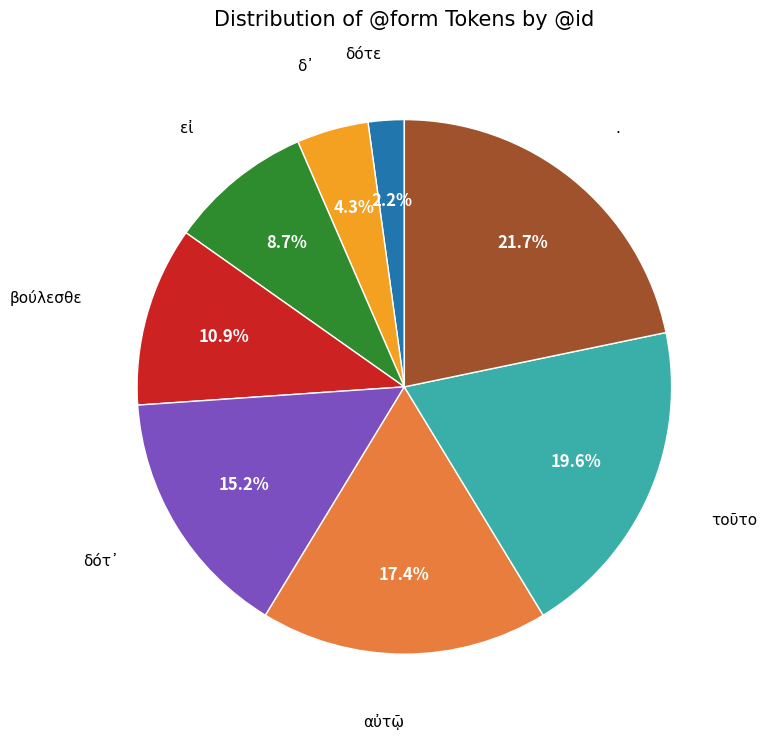

Is there any slice that represents more than half of the pie?

No